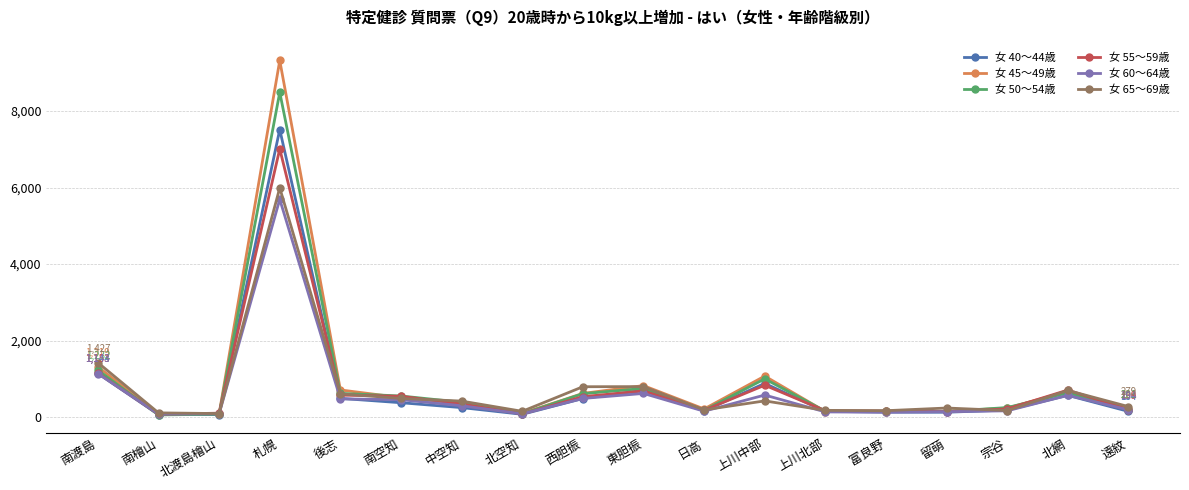

The value of 女 65～69歳 at 日高 is 193. True or false?

True